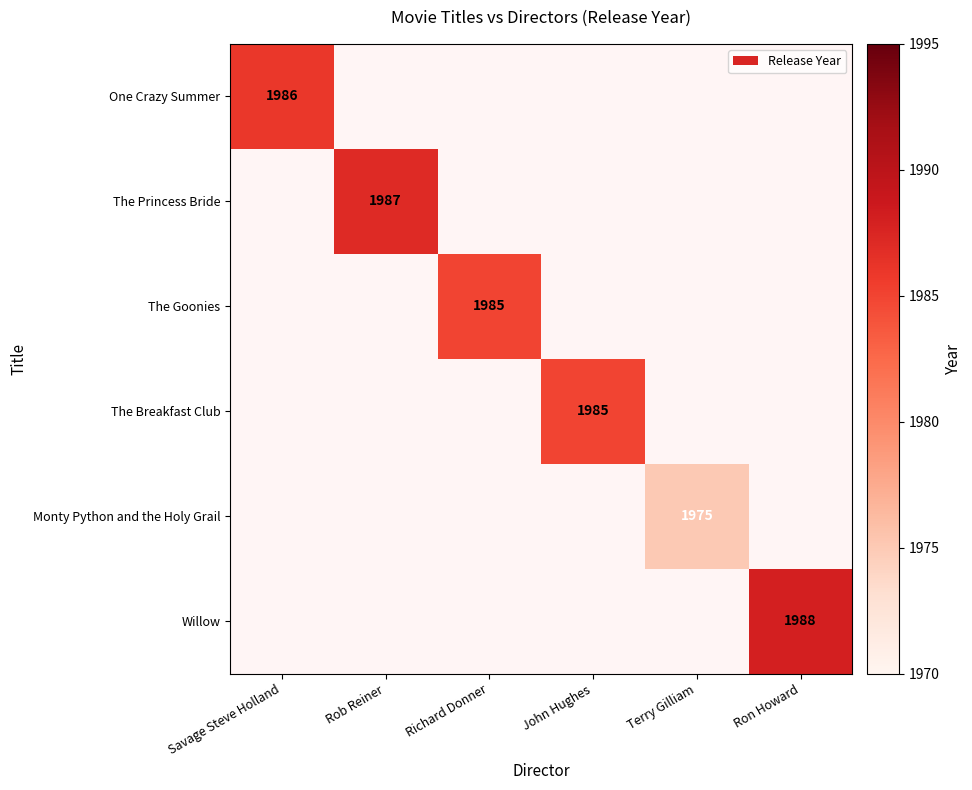

How many series are shown in this chart?

6